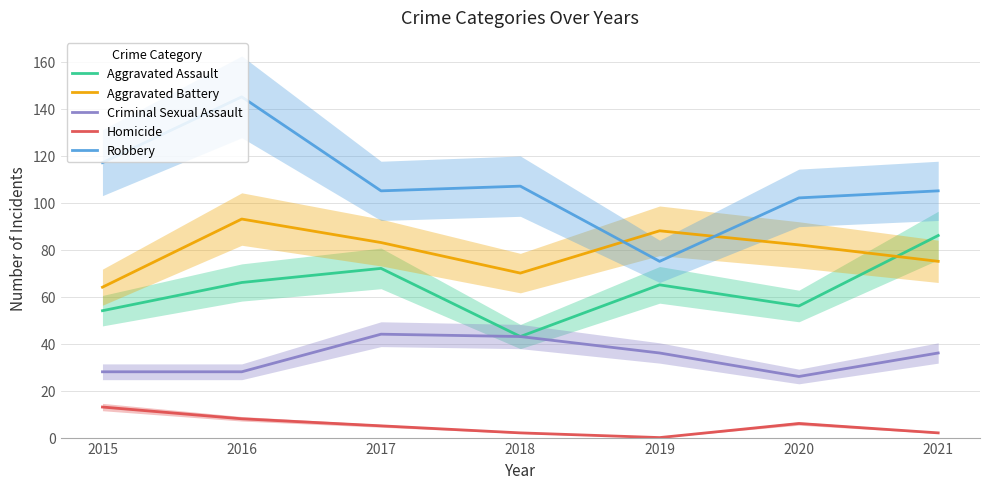

List the series in order of their overall mean, lowest first.

Homicide, Criminal Sexual Assault, Aggravated Assault, Aggravated Battery, Robbery